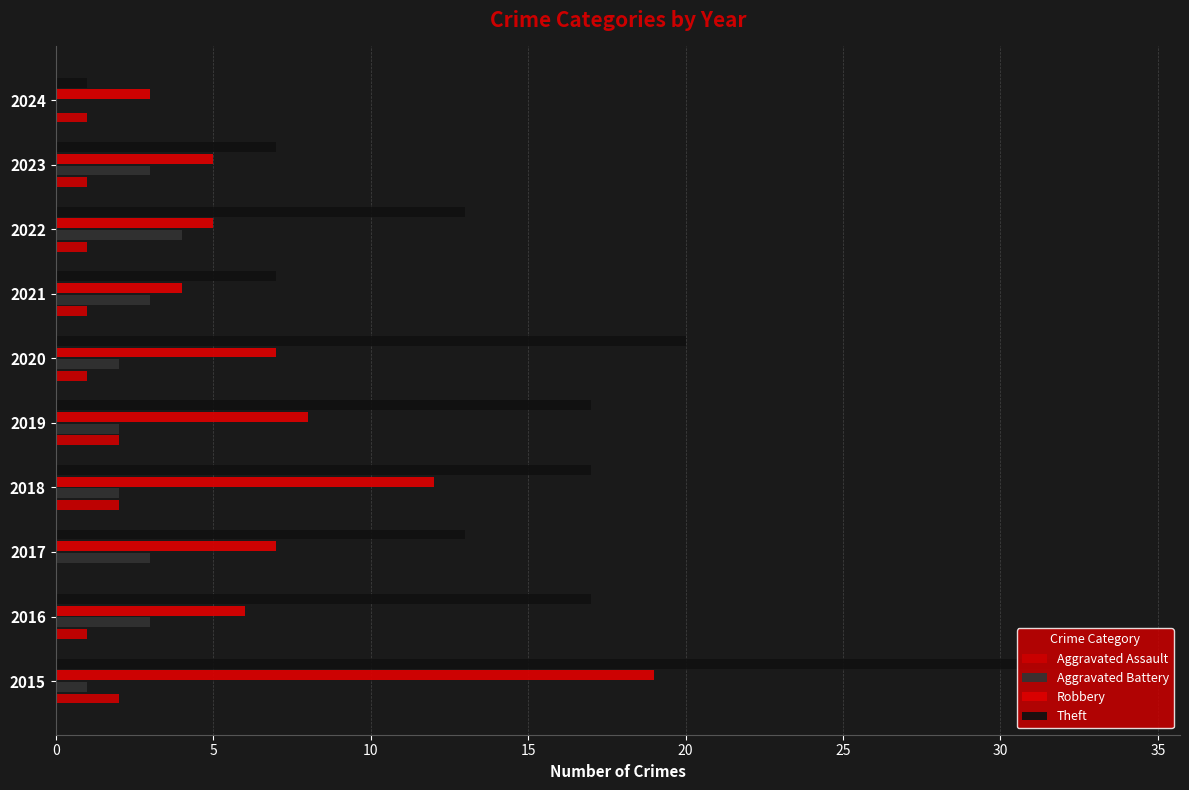

Which series has the largest total across all categories?

Theft